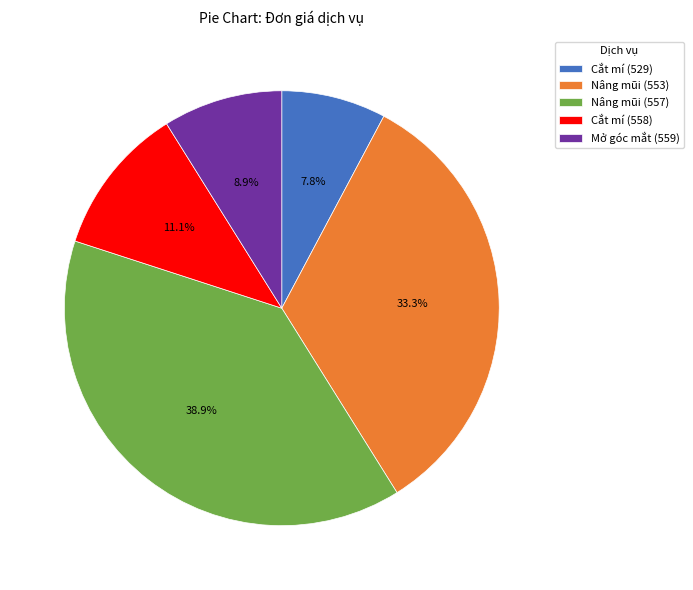

How many segments does this pie chart have?

5